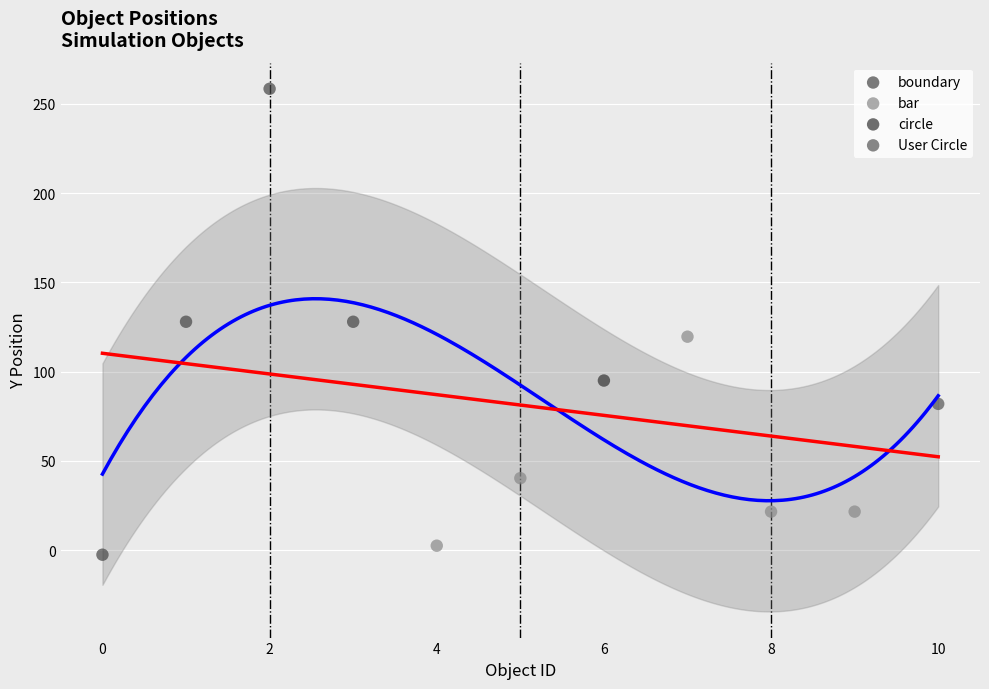

What are all the series names shown in the legend?

boundary, bar, circle, User Circle